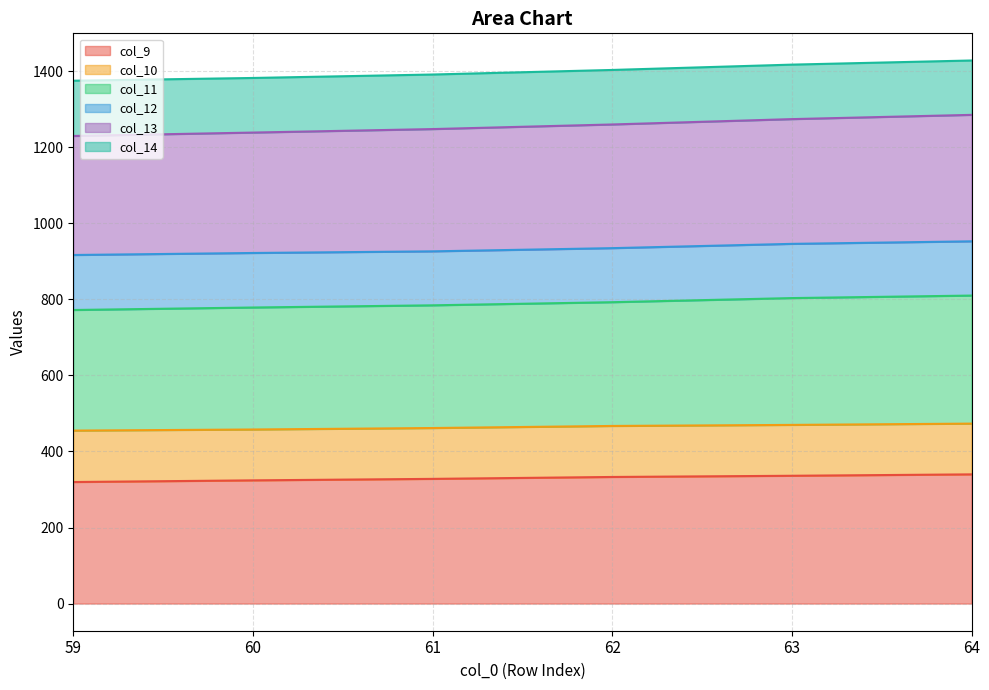

What is the total value across all series at 63?

1417.4